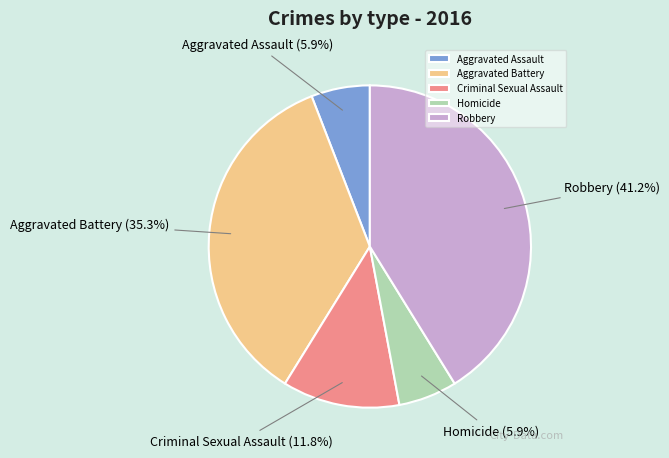

How many slices are in this pie chart?

5